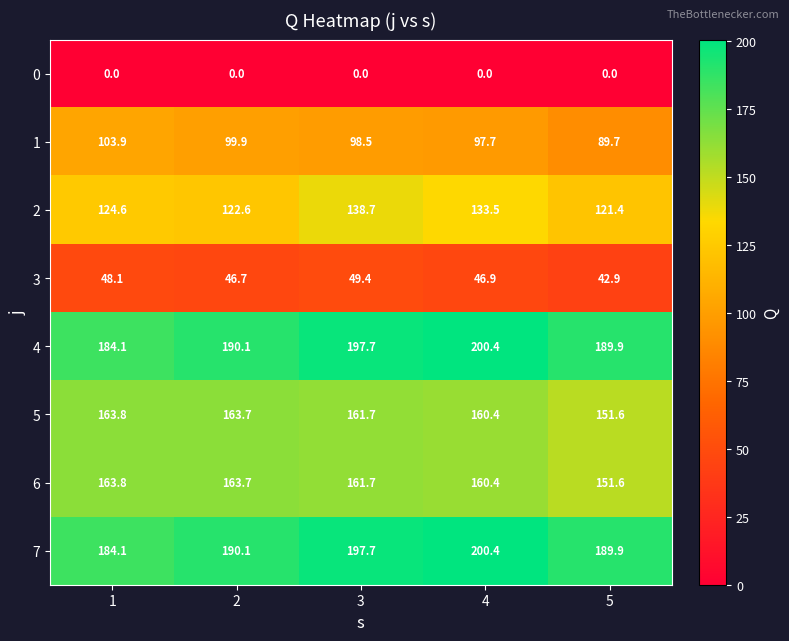

What is the approximate value of 3 at 2?

46.7